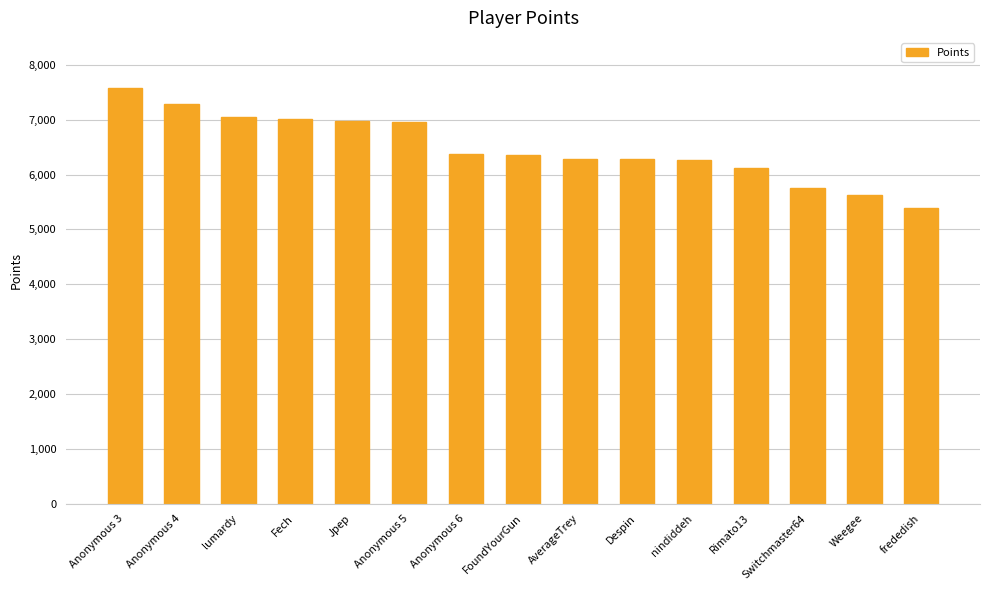

True or false: the data shows 5633 at Weegee.

True